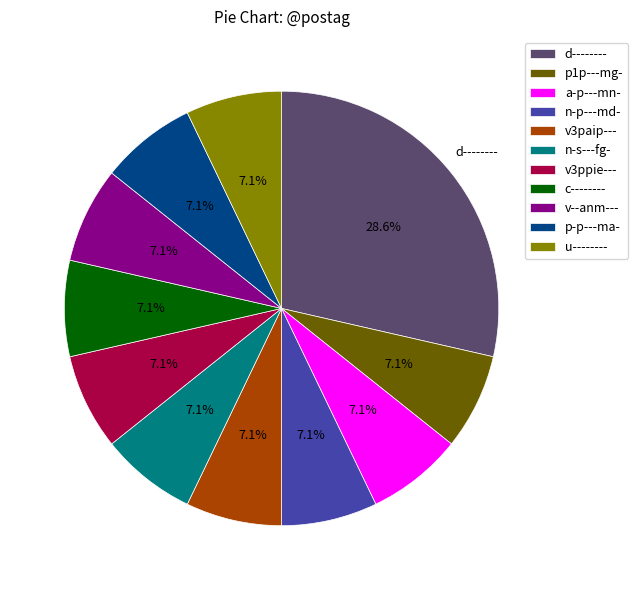

Is there any slice that represents more than half of the pie?

No